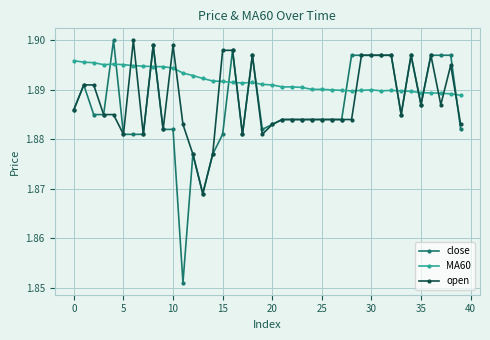

Which series has the largest total across all categories?

MA60